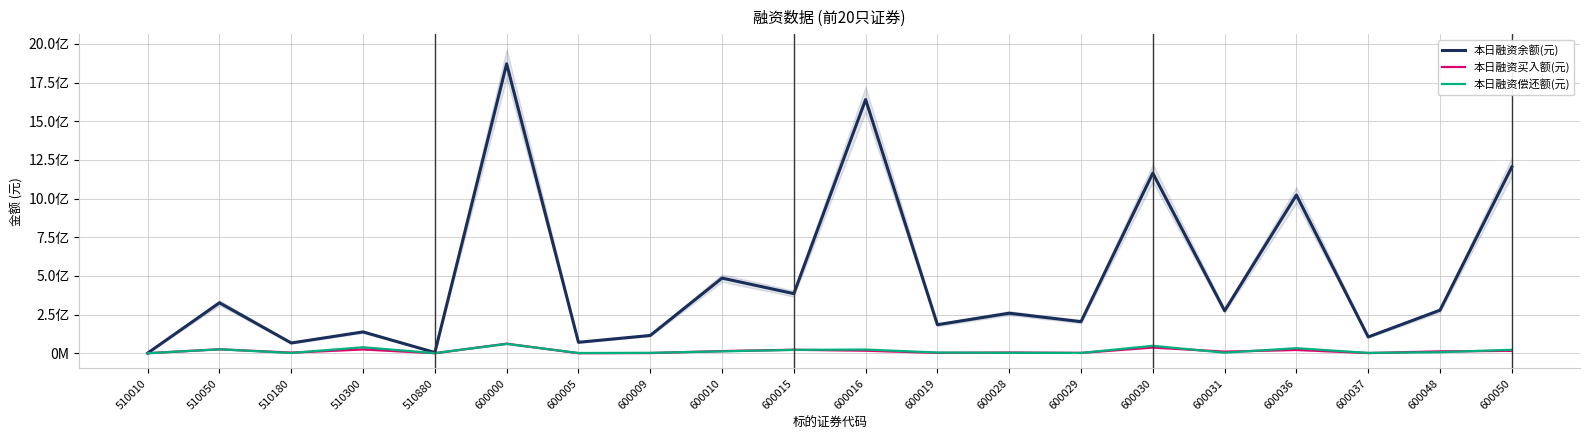

The value of 本日融资余额(元) at 600010 is 268940087. True or false?

False